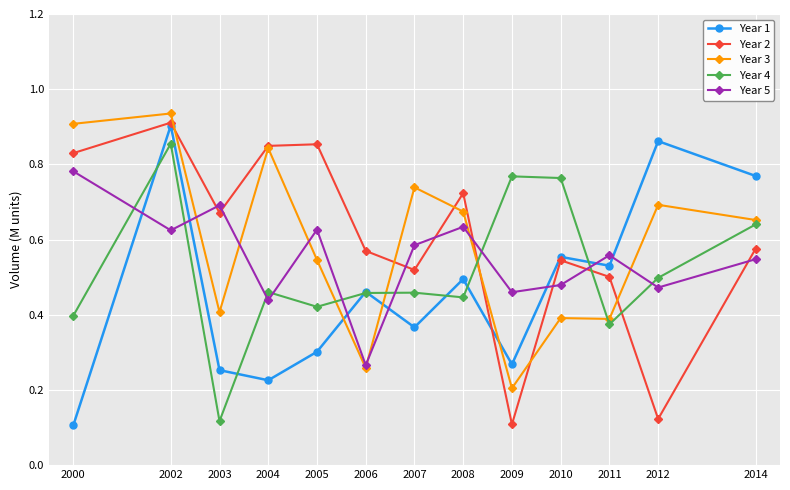

True or false: Year 5 and Year 4 intersect in this chart.

True